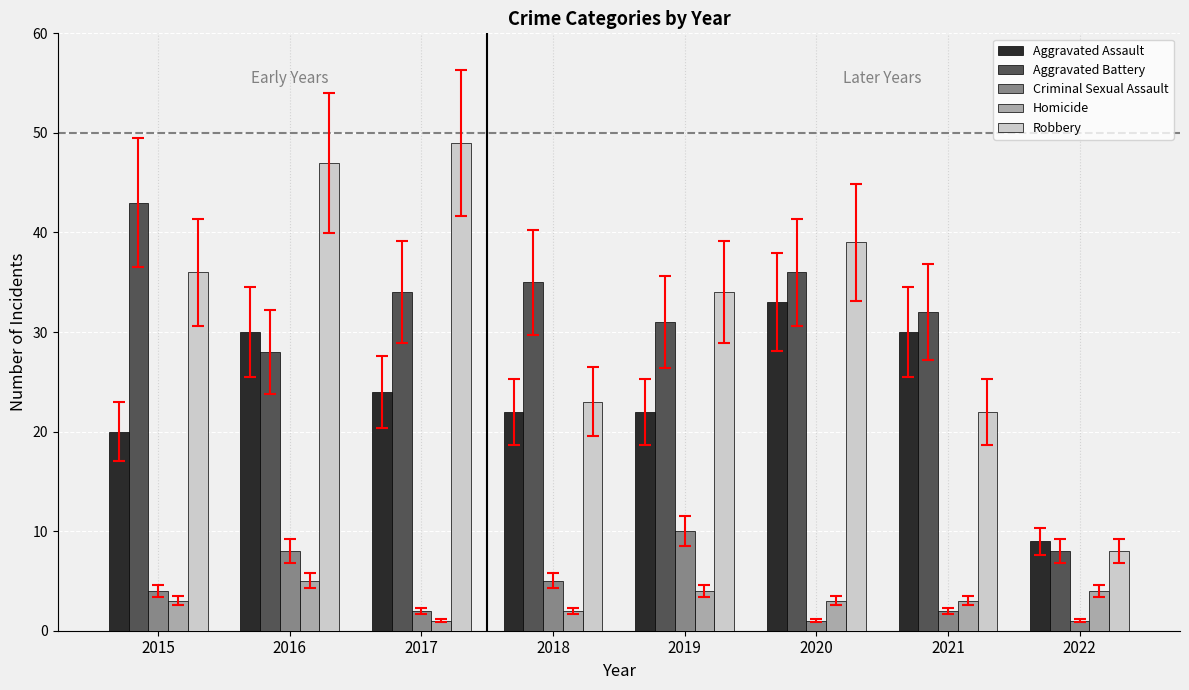

What is the lowest value of the Aggravated Battery series?

8